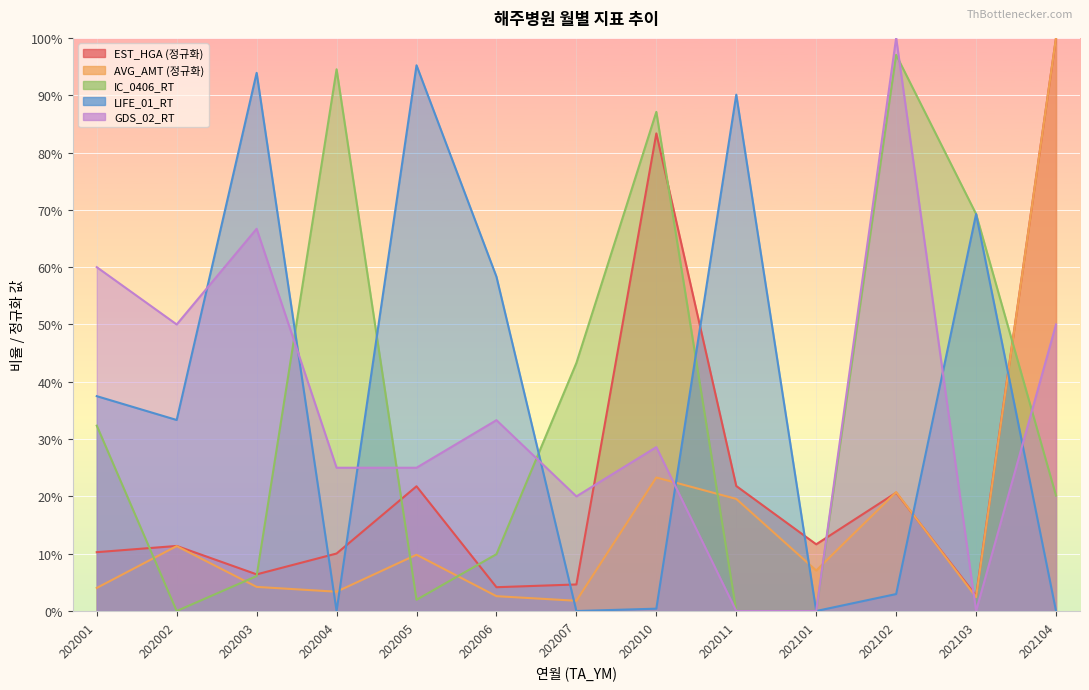

Where is the first local maximum for AVG_AMT?

202002